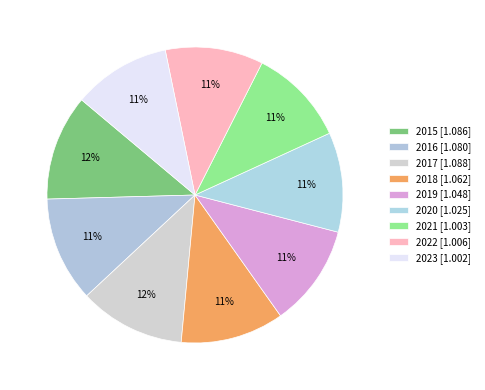

Approximately how many times larger is the value at 2021 compared to 2016?

0.9